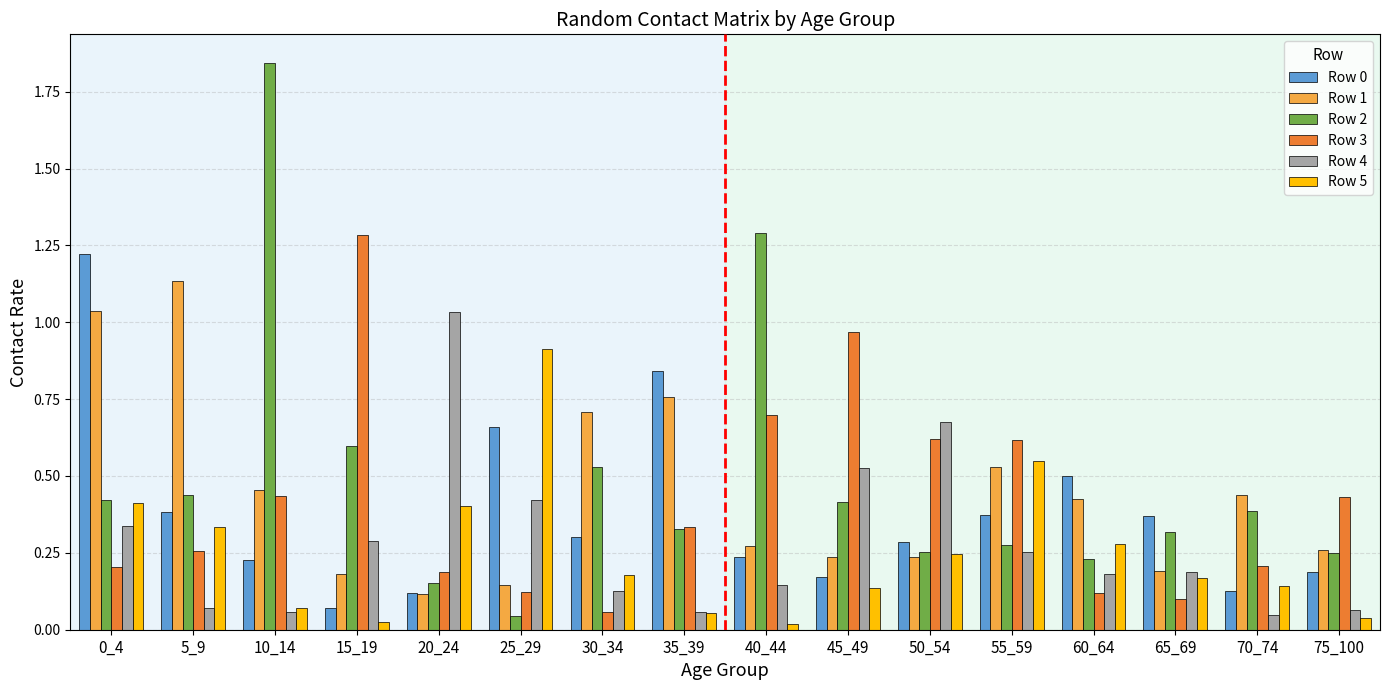

How many bars are there in each group?

6